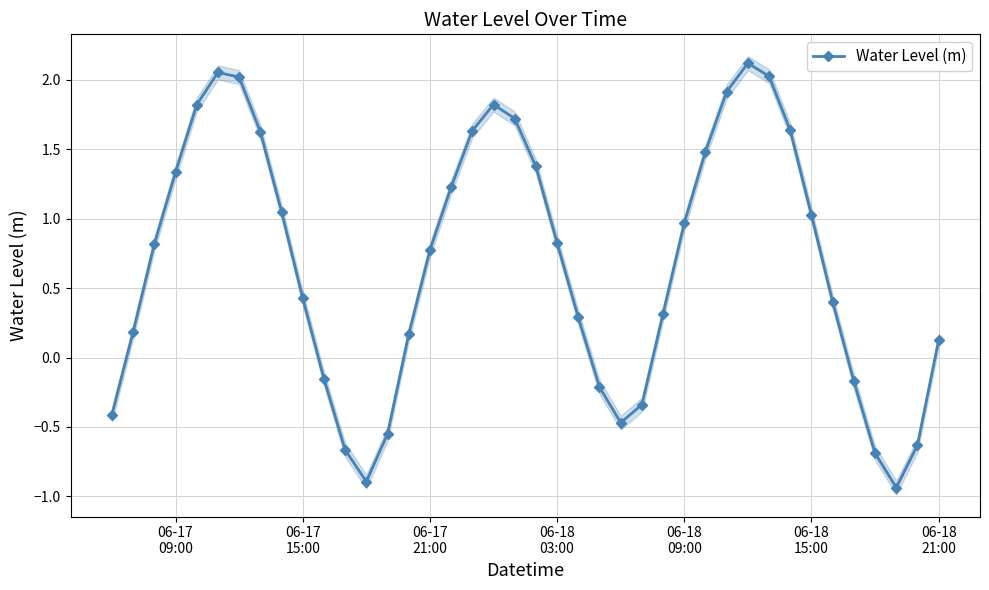

How many interior local valleys does the Water Level (m) series have?

3